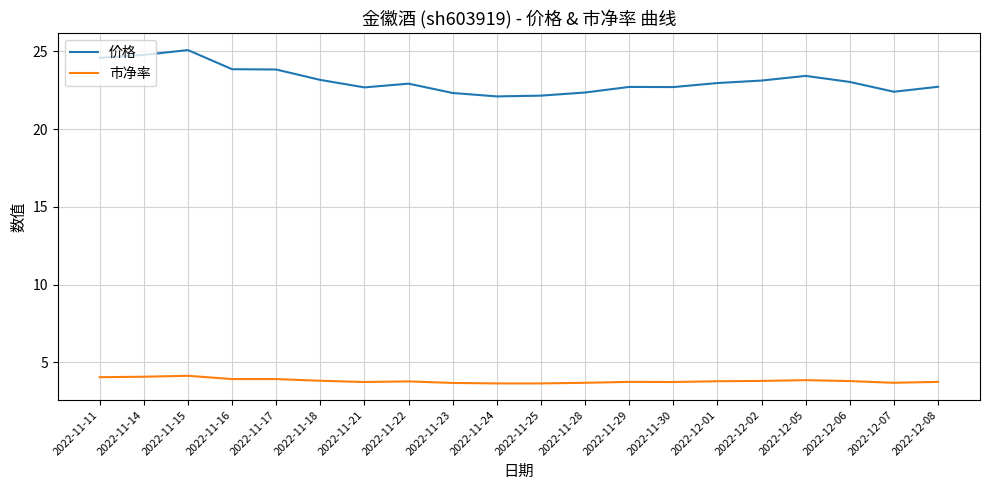

At 2022-12-05, list the series in order from smallest to largest.

市净率, 价格